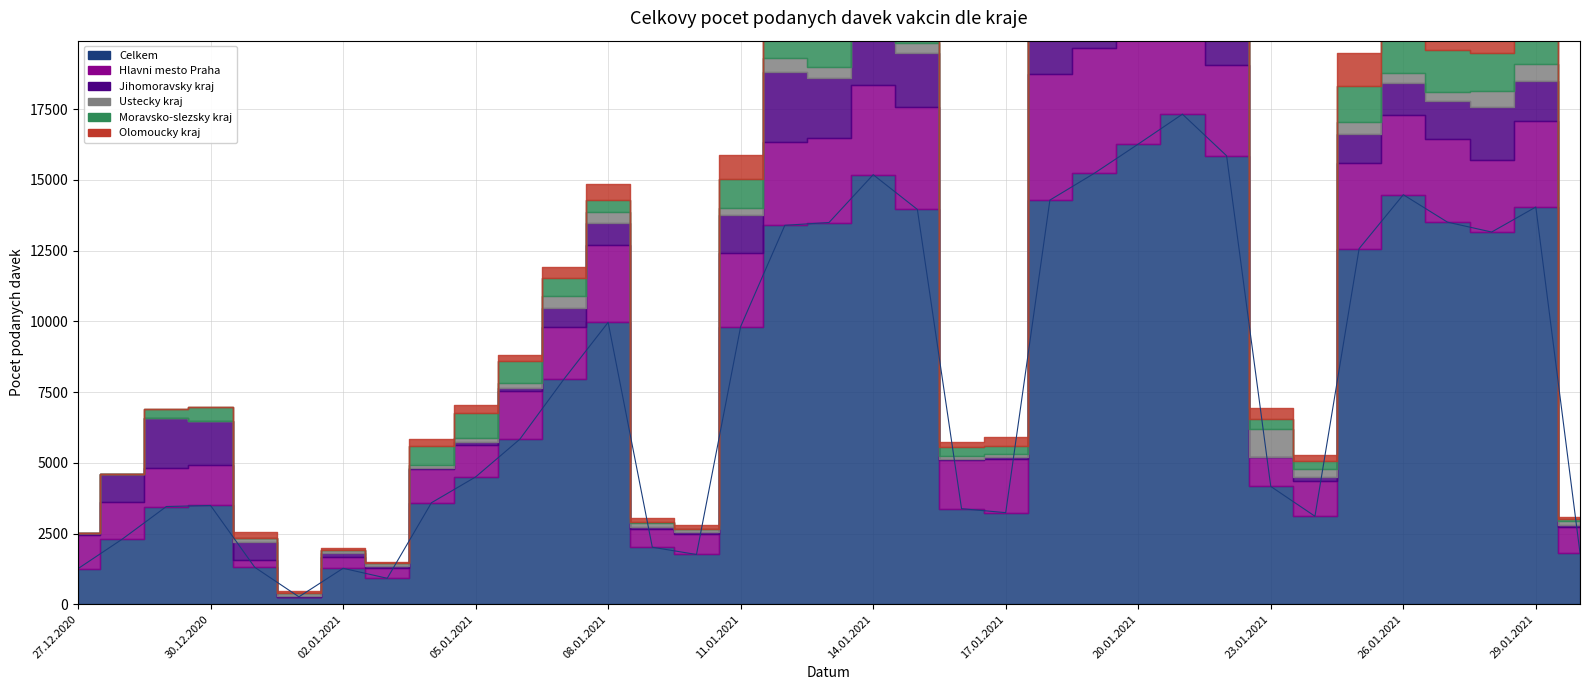

Where is Hlavni mesto Praha nearest to the value 2234?

28.01.2021